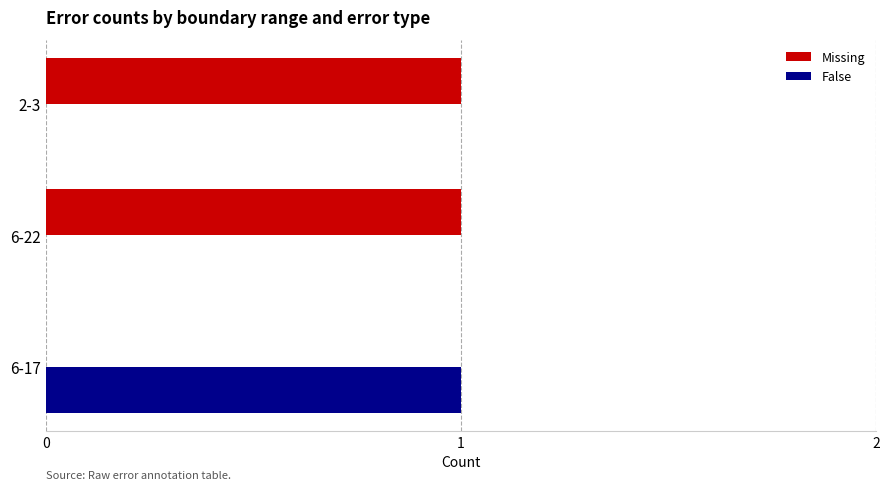

Which series has the largest total across all categories?

Missing